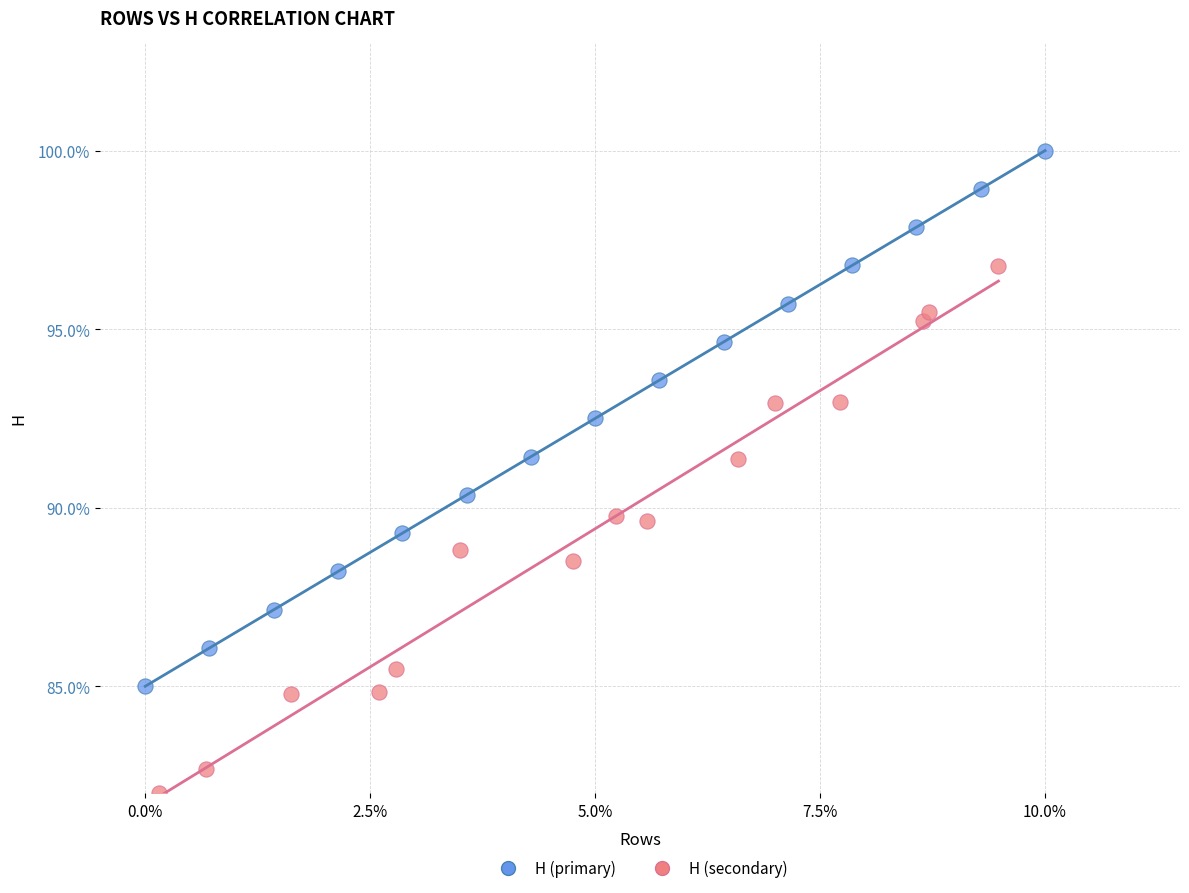

Which series has the largest Y range (max minus min)?

H (primary)